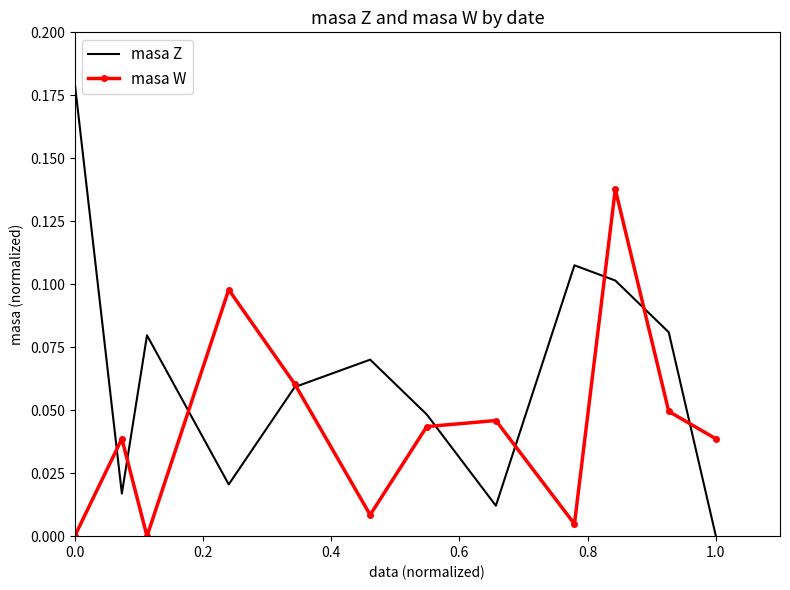

How many distinct data groups are displayed?

2